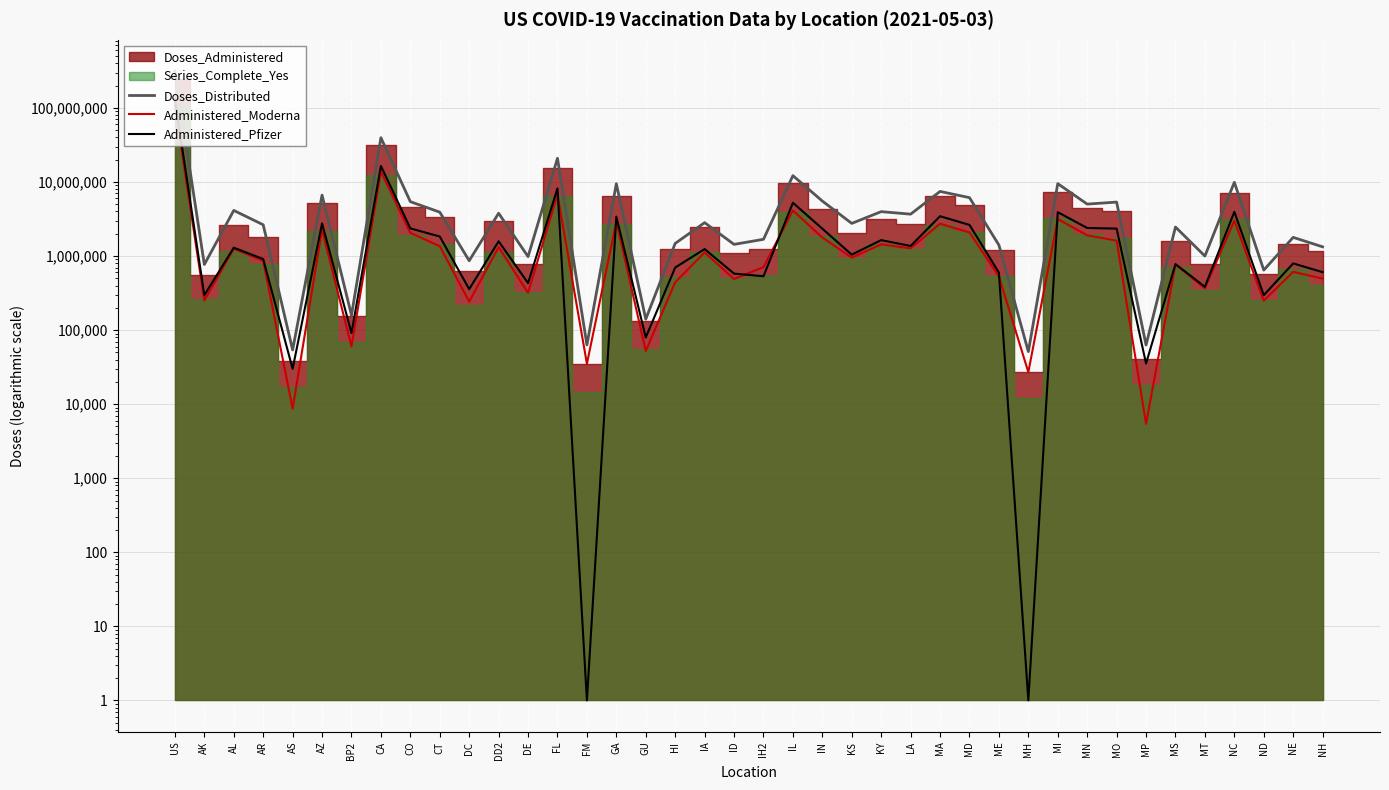

How many data points in Doses_Distributed are above 2825705?

19